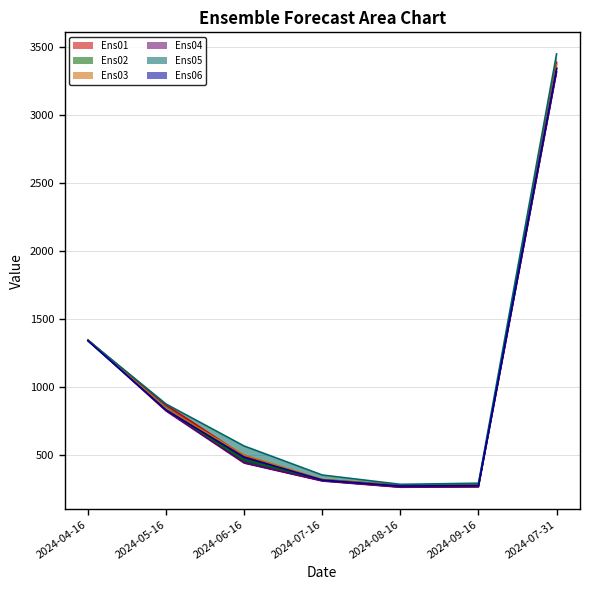

Rank the categories by Ens02 value from highest to lowest.

2024-07-31, 2024-04-16, 2024-05-16, 2024-06-16, 2024-07-16, 2024-09-16, 2024-08-16